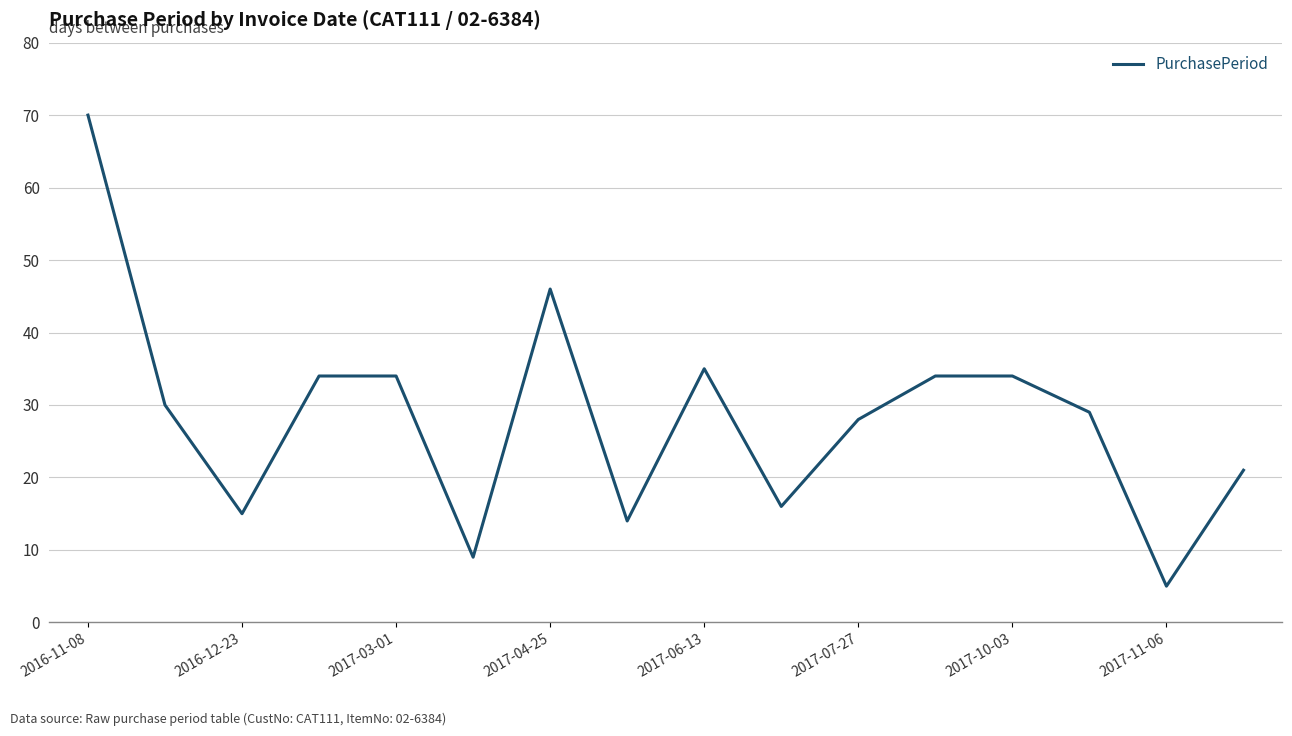

What is the difference between the second highest and minimum values?

41